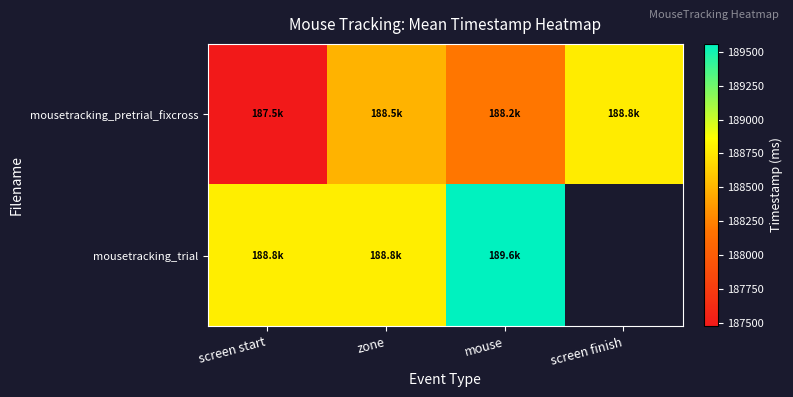

What is the difference between the highest and lowest values at screen start?

1311.0